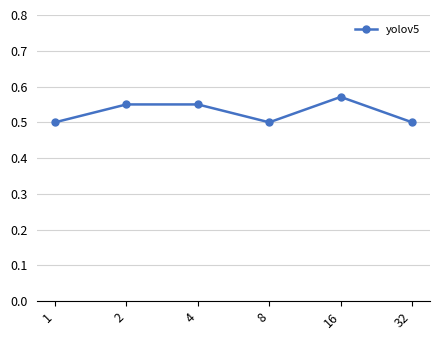

What is the value of the 4th point from the left?

0.5